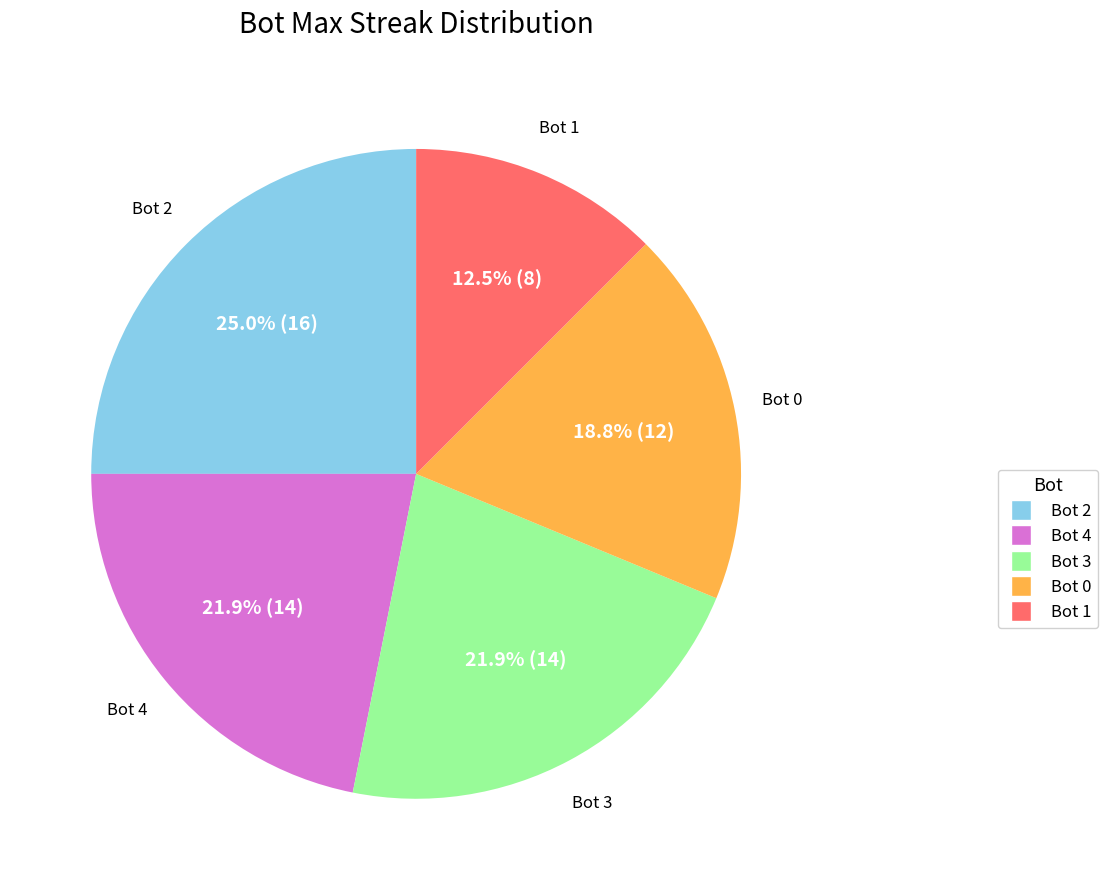

Between Bot 3 and Bot 0, which is larger?

Bot 3